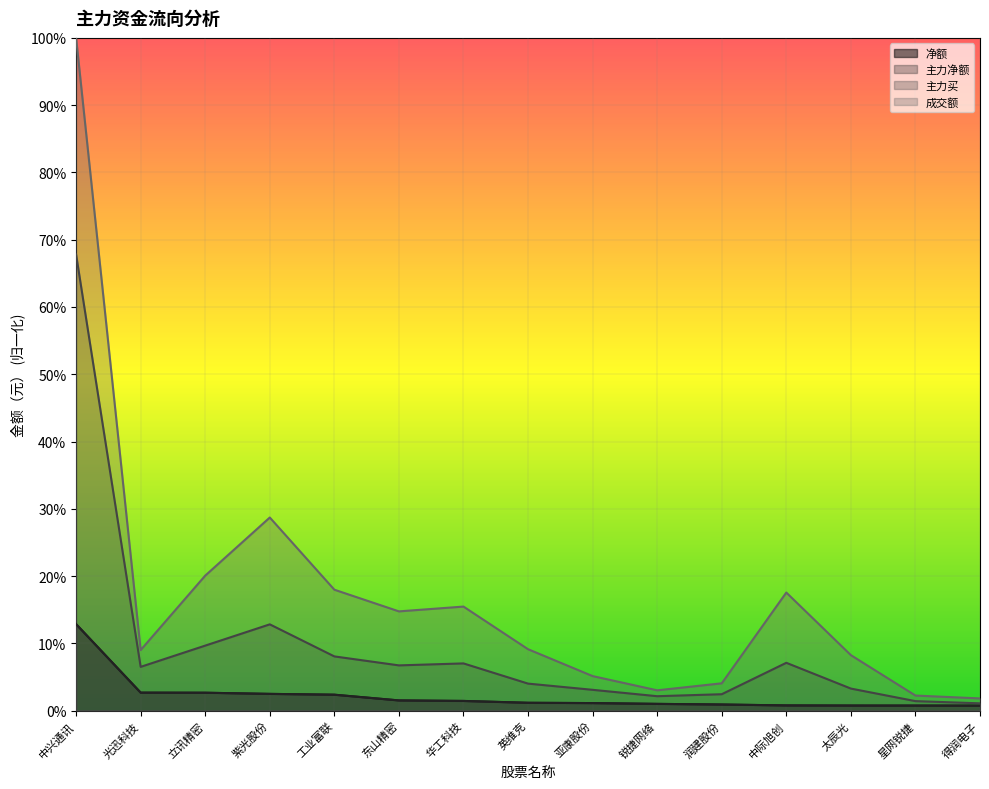

At how many categories does at least one series exceed 0?

15